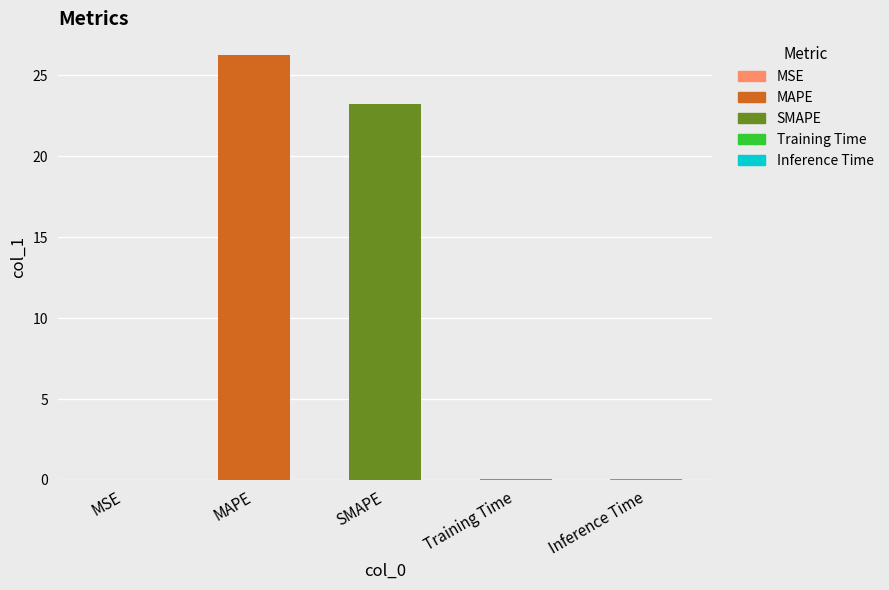

Where is the data nearest to the value 13?

SMAPE